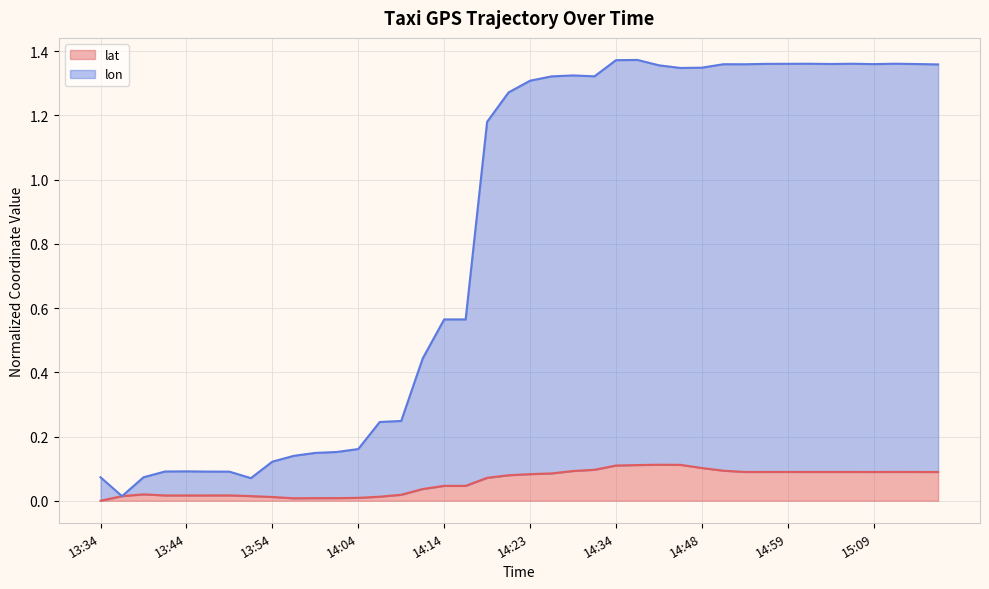

Rank the series by their average value, from highest to lowest.

lon, lat